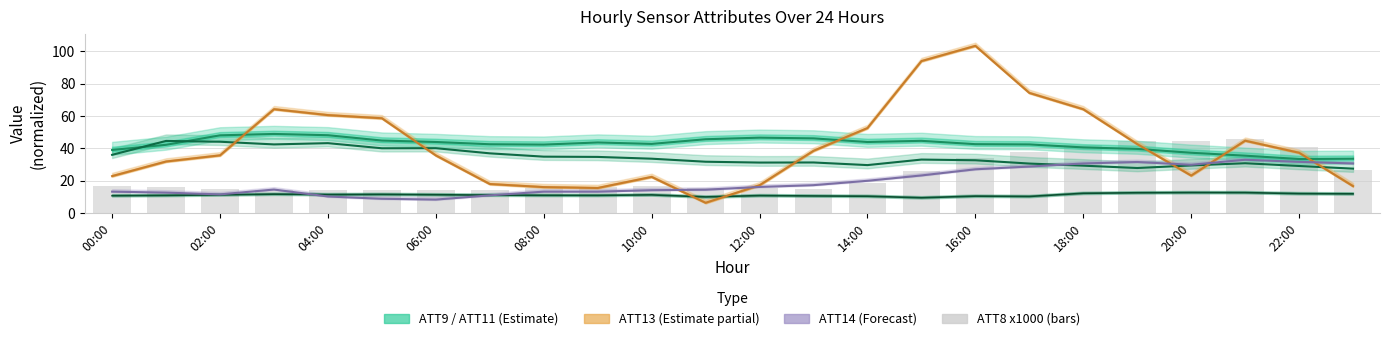

What is the minimum value shown in the chart?

6.4